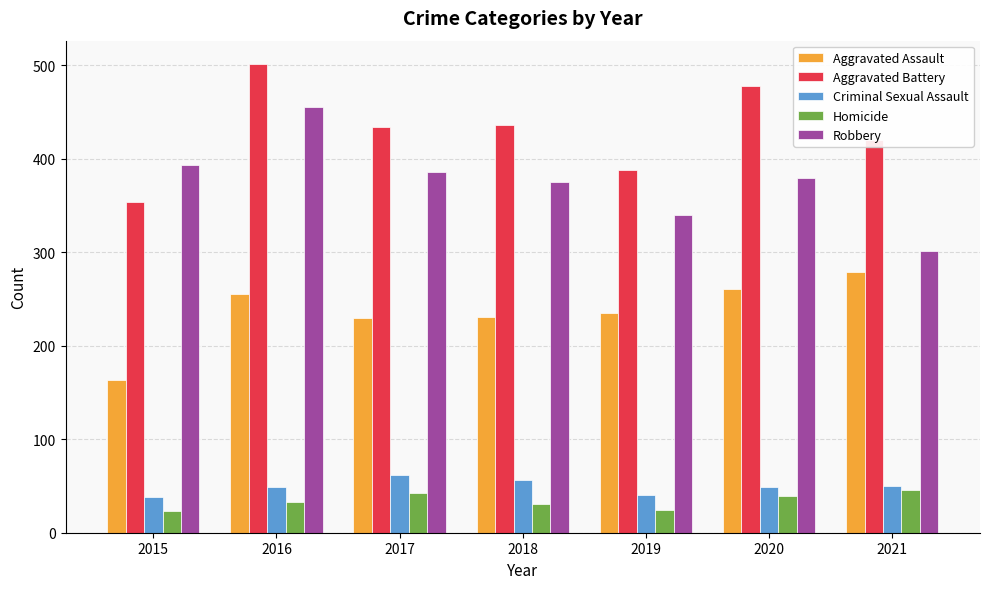

Count the number of data series in this chart.

5